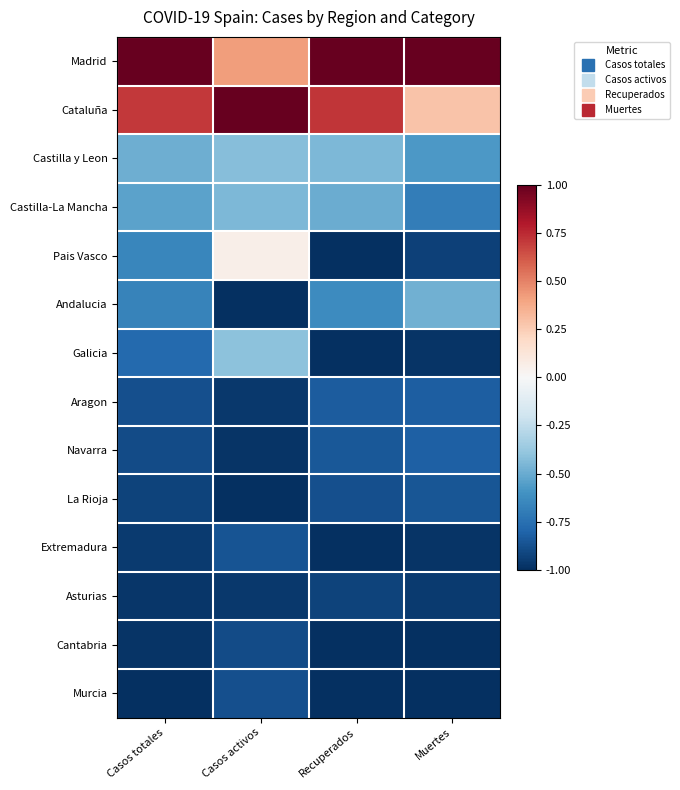

What is the smallest value displayed?

-1.0